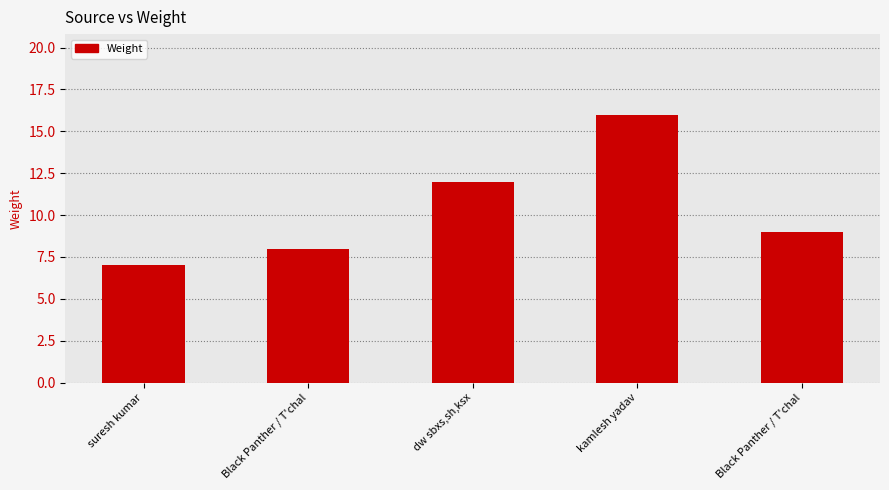

What is the sum of all values?

52